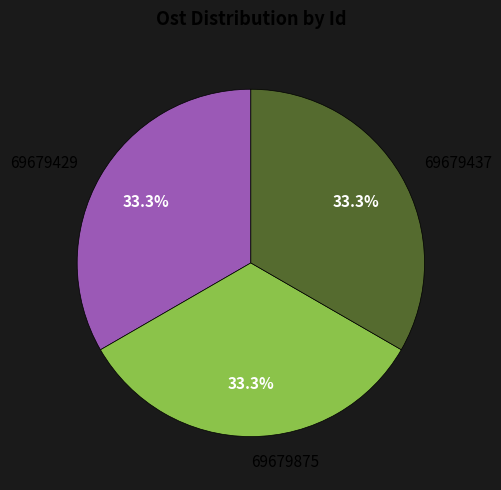

Is it true that 69679429 is 33% of the pie?

True